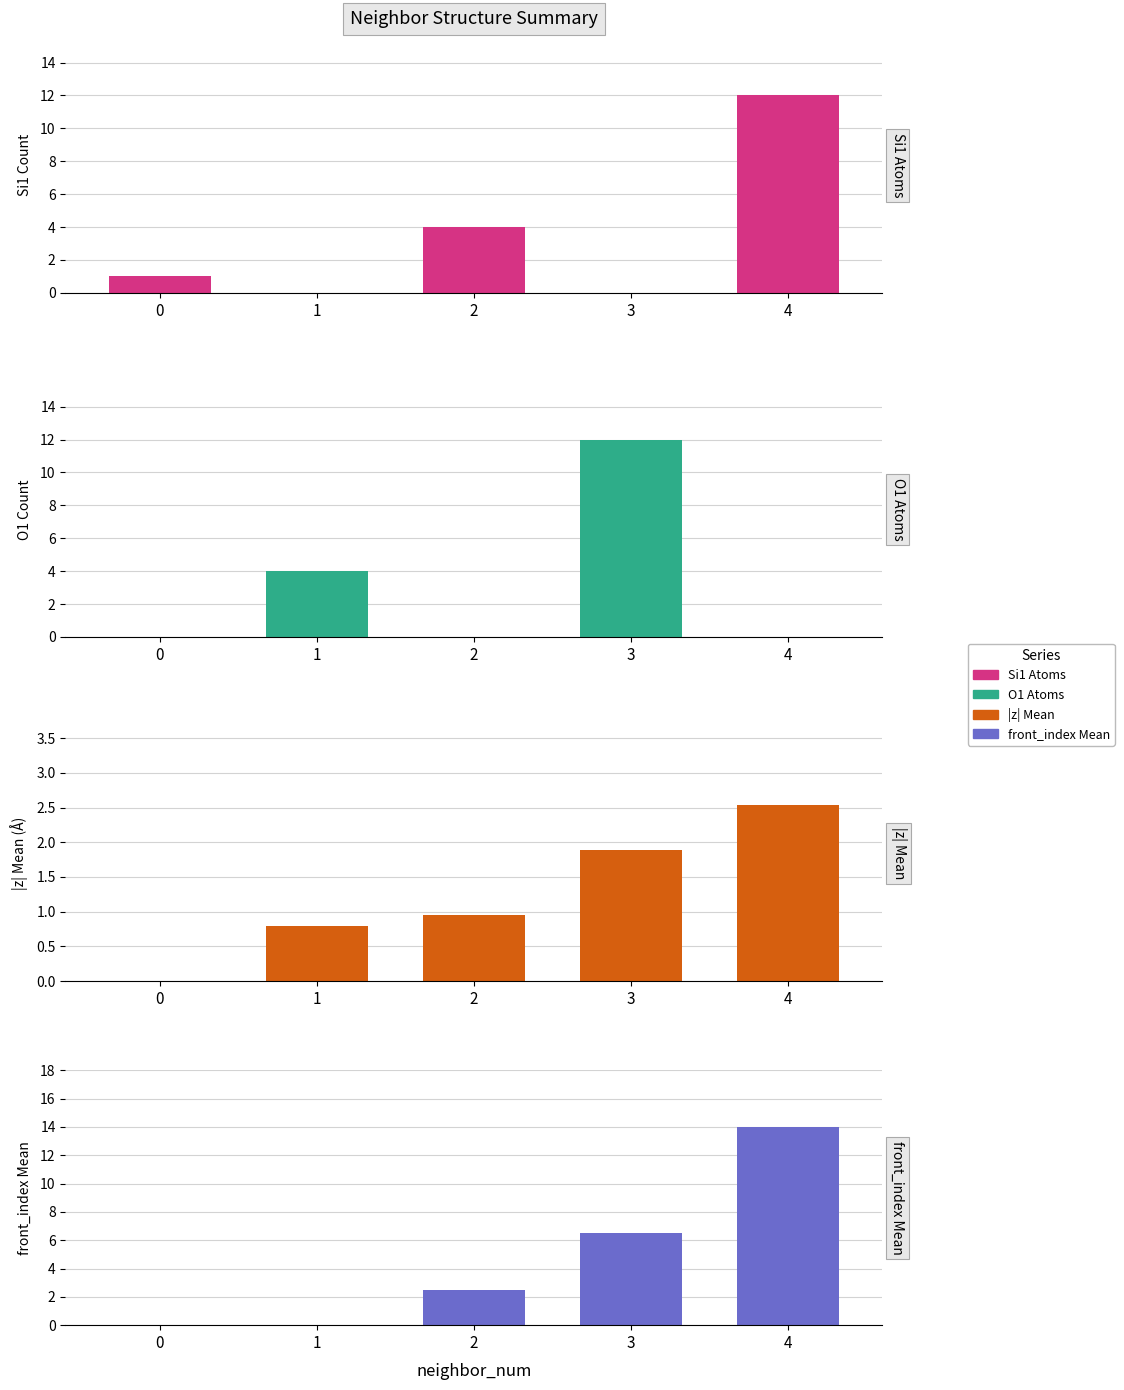

How many values in the |z| Mean series exceed 0?

4